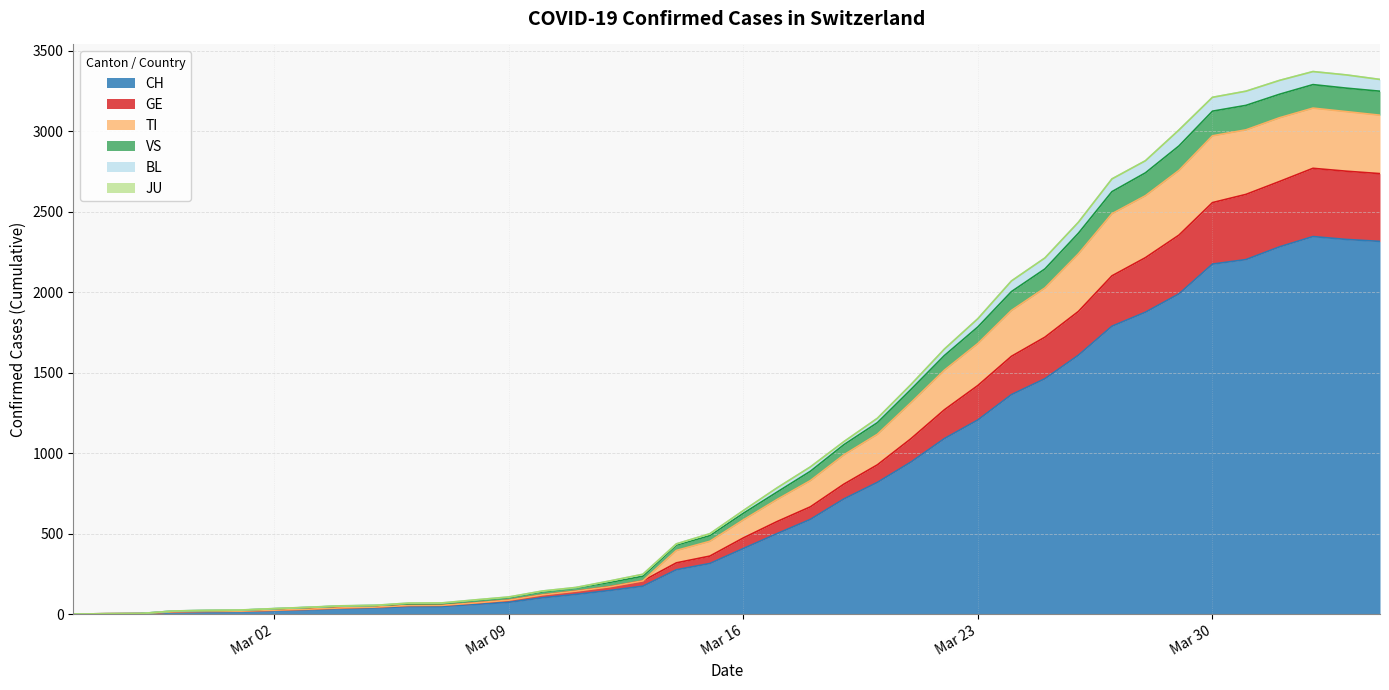

How many data points in CH are above 407?

19